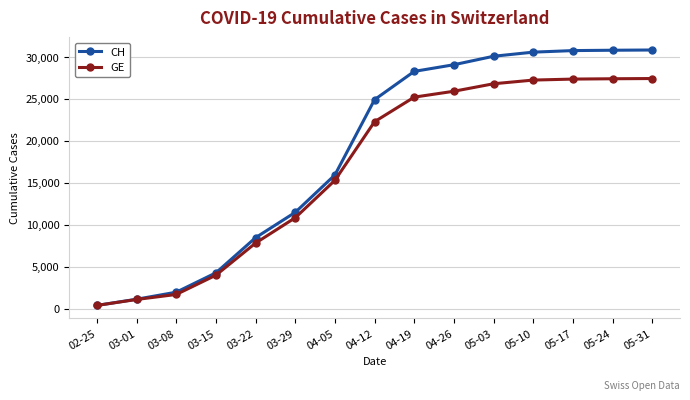

What is the sum of all CH values?

278753